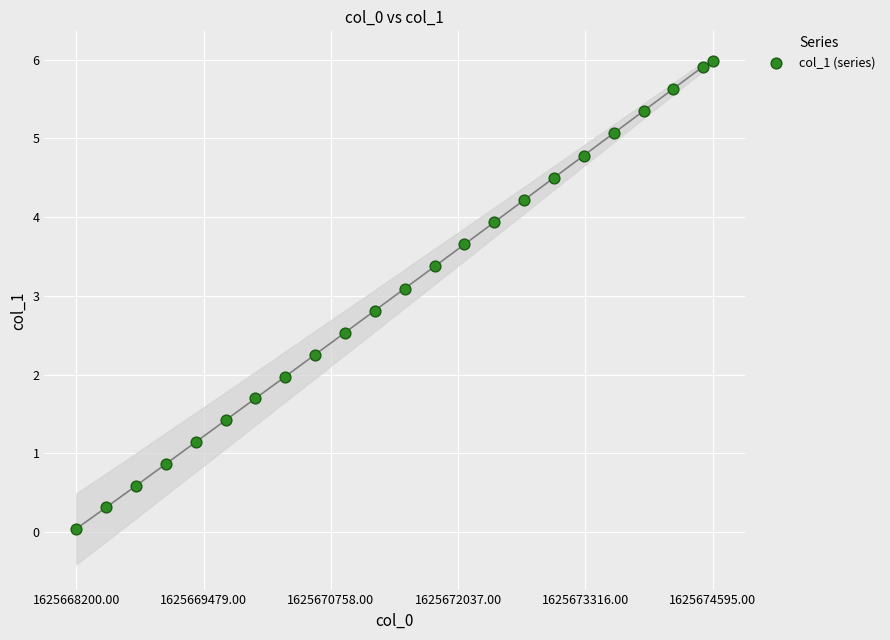

What is the range of Y values (max minus min)?

5.9